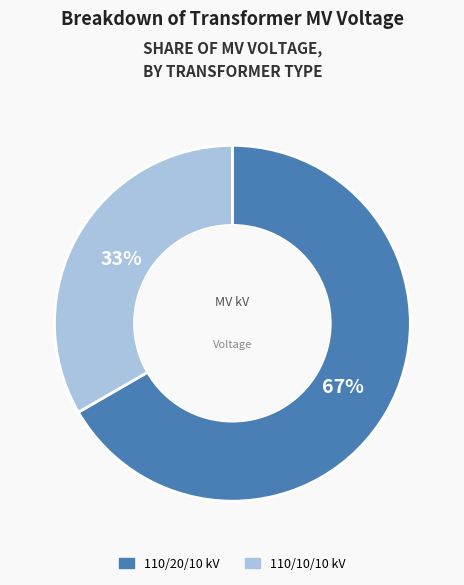

To the nearest percent, what is the average slice percentage?

50%